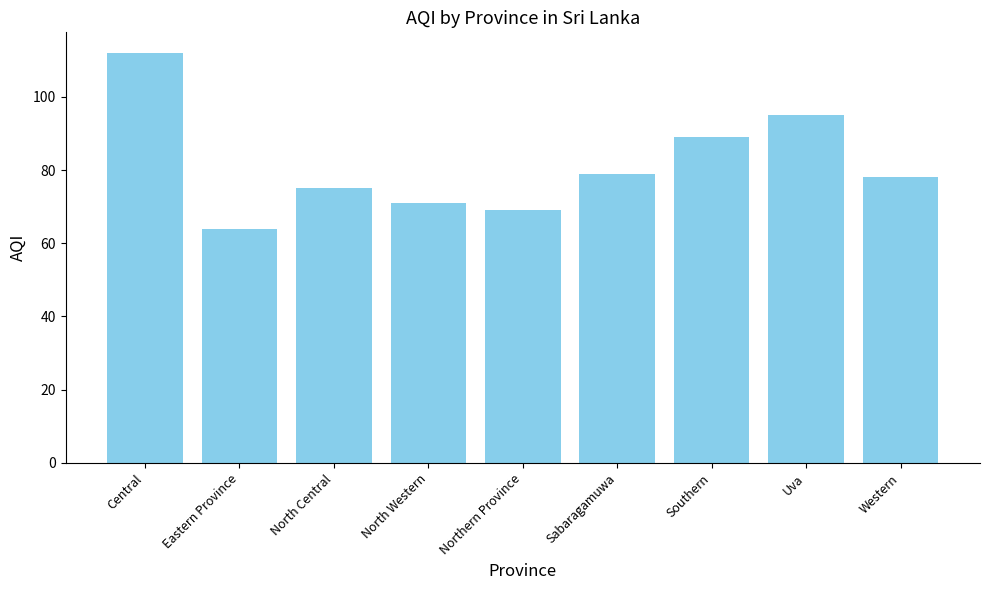

Which has a higher value, Western or Southern?

Southern